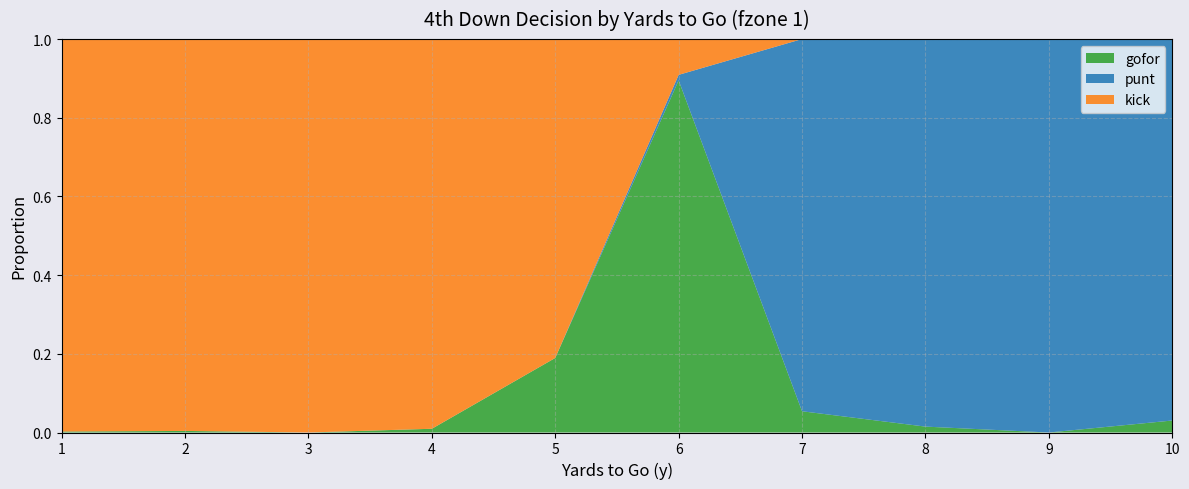

Reading left to right, extract all data points from this chart.

gofor: 1=0.0	2=0.0	3=0.0	4=0.0	5=0.2	6=0.9	7=0.1	8=0.0	9=0.0	10=0.0
punt: 1=0.0	2=0.0	3=0.0	4=0.0	5=0.0	6=0.0	7=0.9	8=1.0	9=1.0	10=1.0
kick: 1=1.0	2=1.0	3=1.0	4=1.0	5=0.8	6=0.1	7=0.0	8=0.0	9=0.0	10=0.0